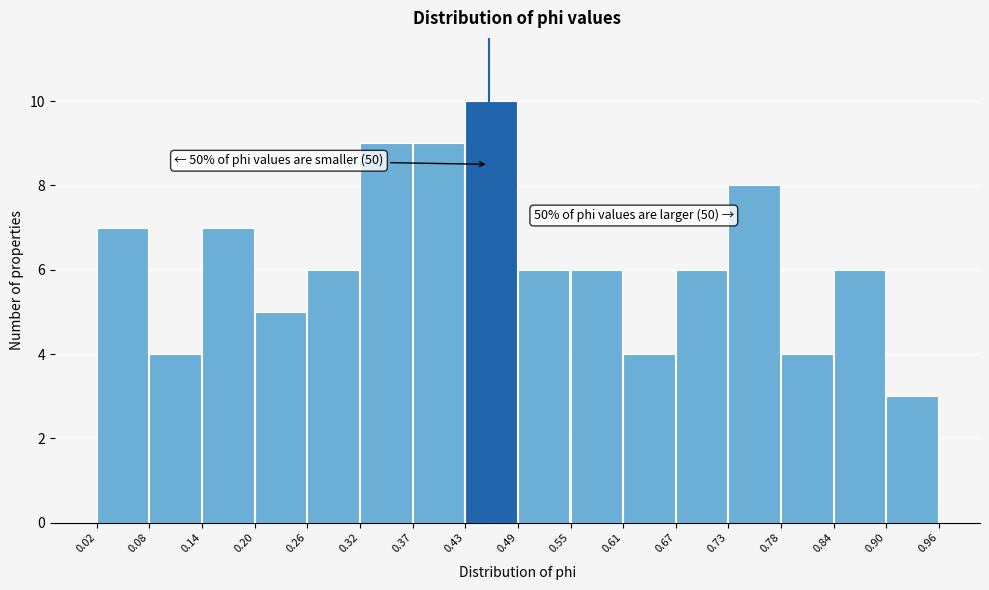

Over which range of the x-axis is the bar tallest?

0.43 to 0.49